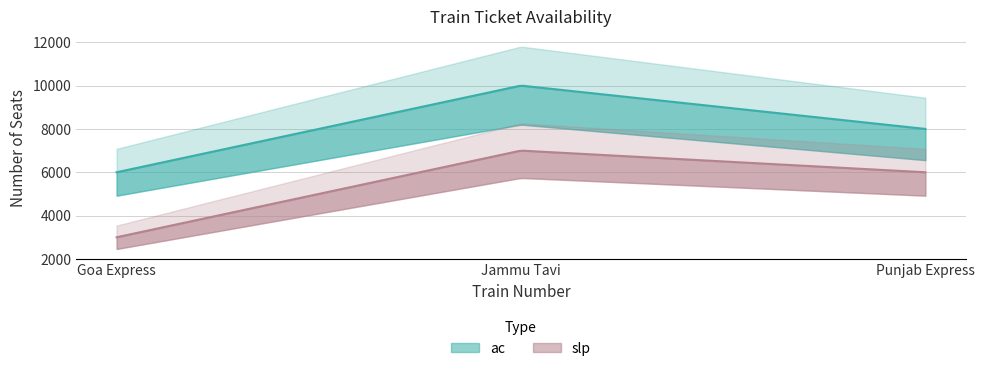

Which series has the largest total across all categories?

ac